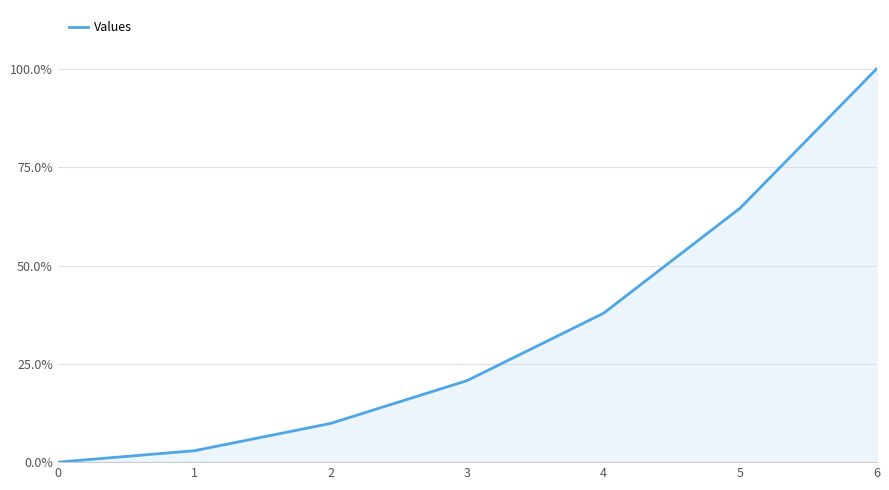

What is the value of the 3rd point from the left?

0.1